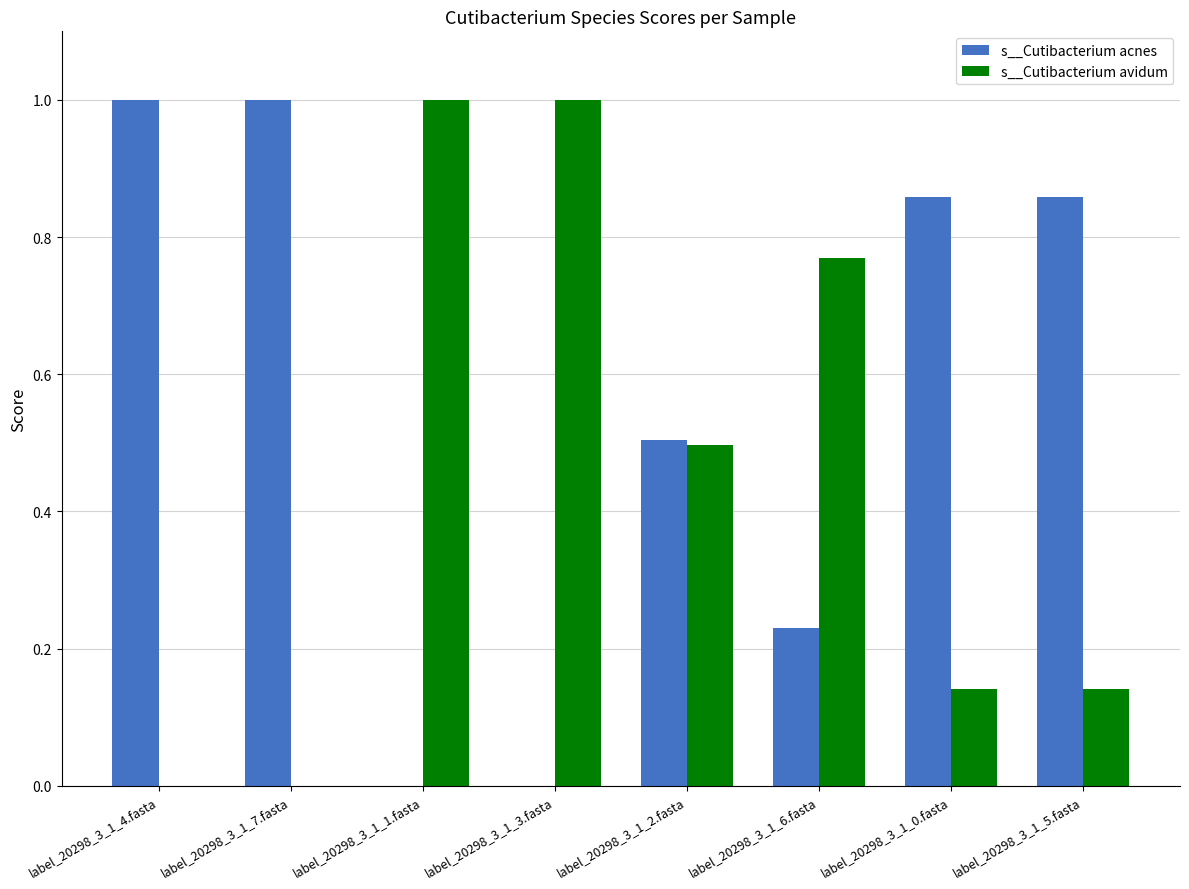

Is the value of s__Cutibacterium acnes at label_20298_3_1_0.fasta greater than the value of s__Cutibacterium avidum at label_20298_3_1_7.fasta?

Yes